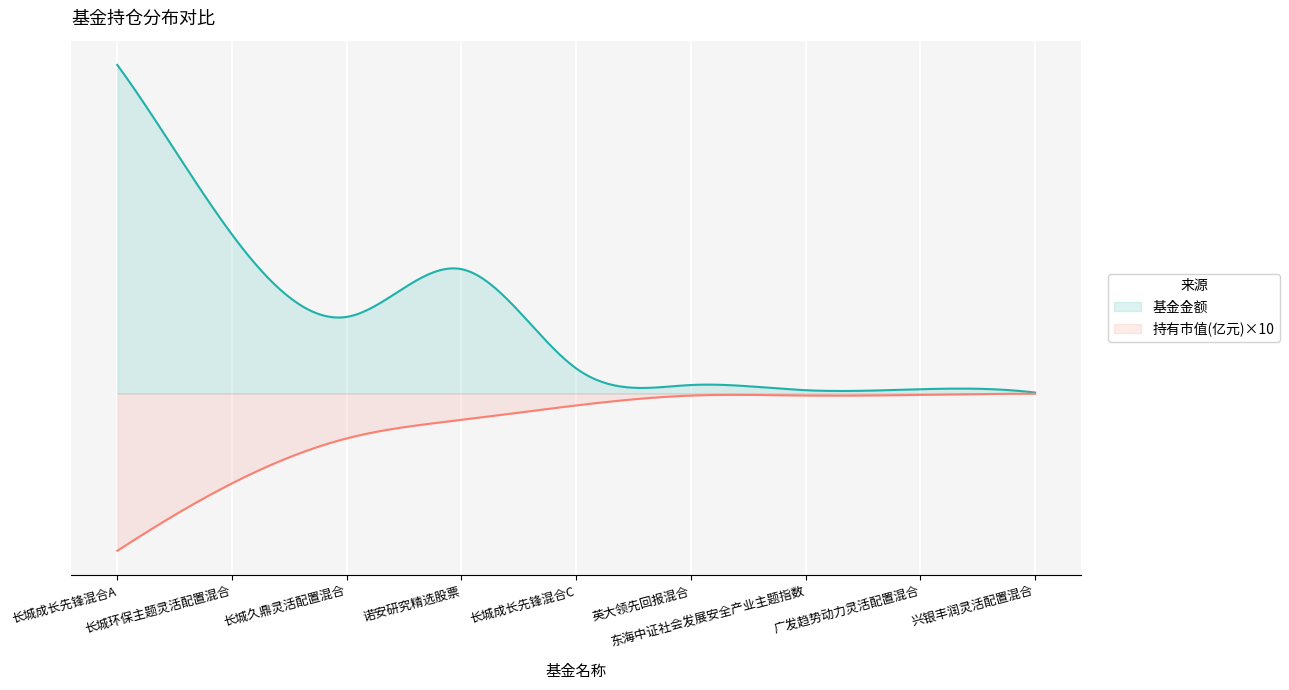

Does the chart display data point markers on the line(s)?

No